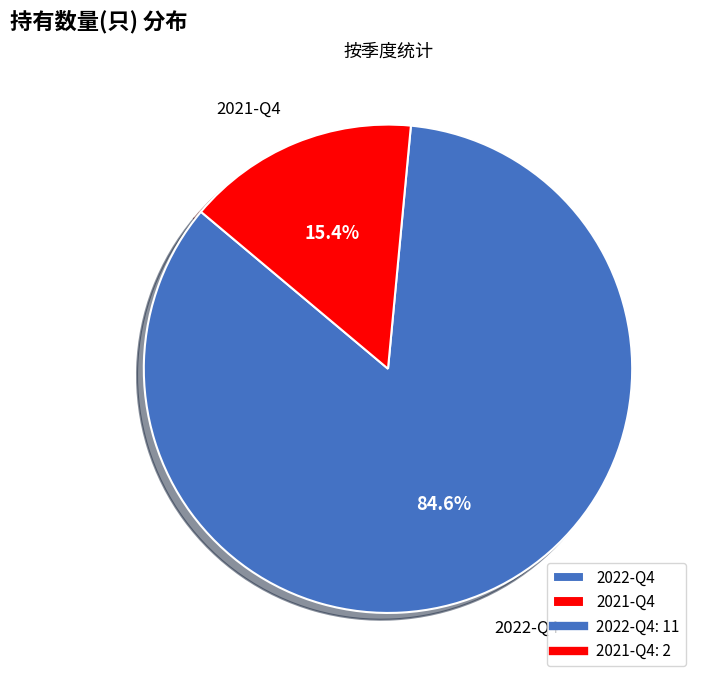

How many segments does this pie chart have?

2